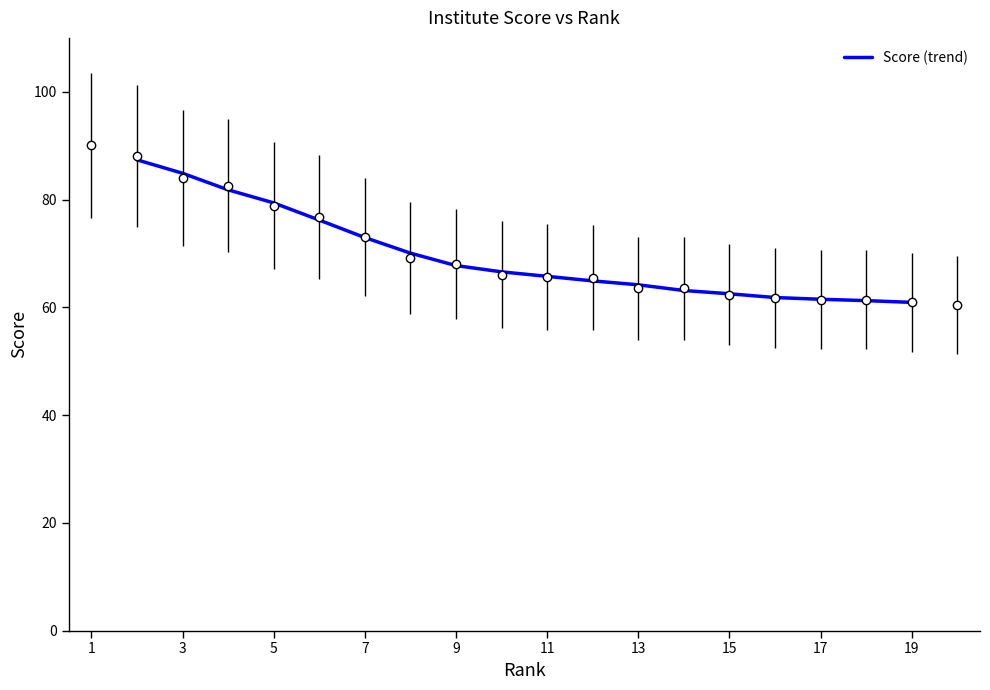

How many values exceed 66?

9